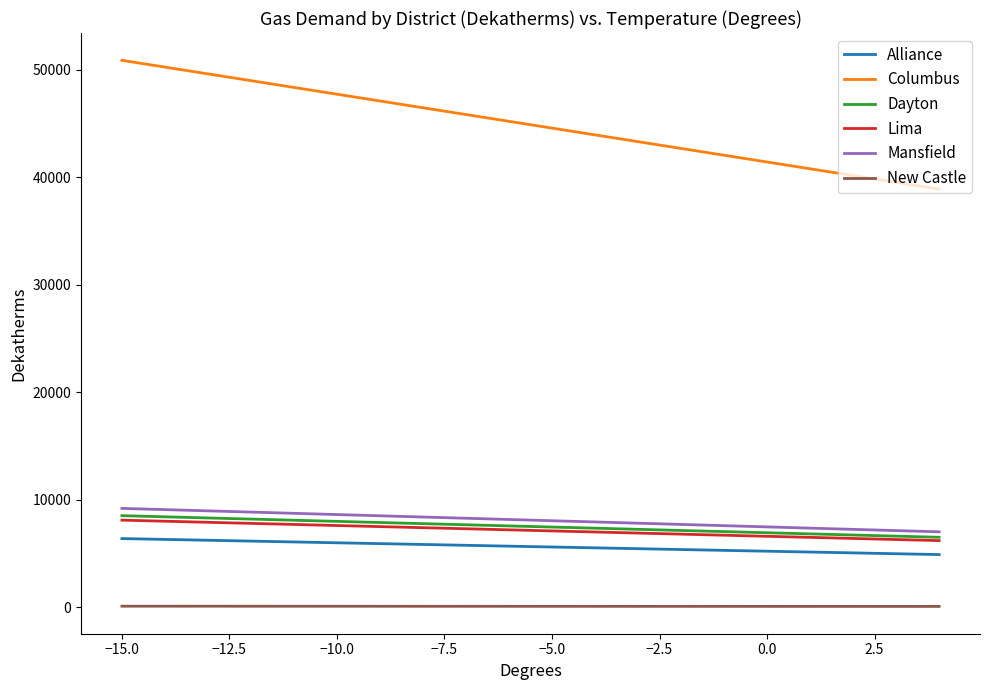

True or false: Columbus and Alliance cross at least once.

False